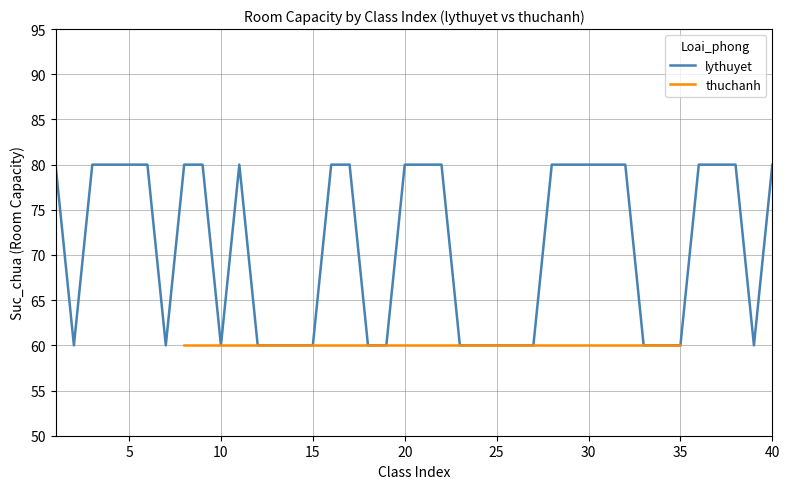

What is the minimum value for lythuyet?

60